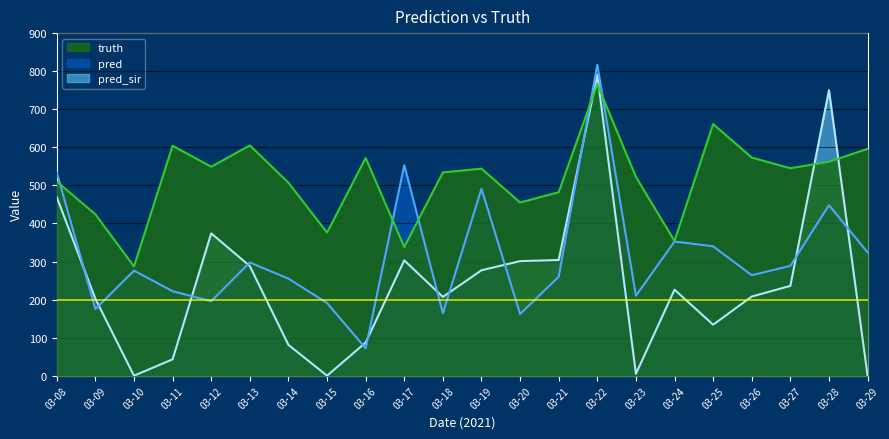

What is the average value of the pred_sir series?

240.2